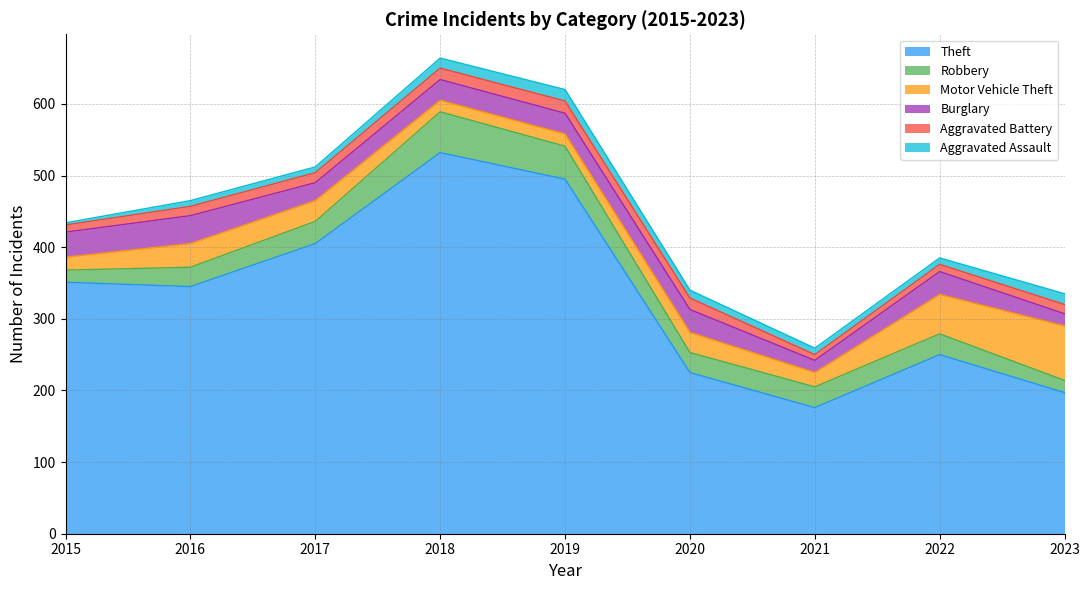

Which series changed the most between 2019 and 2021?

Theft